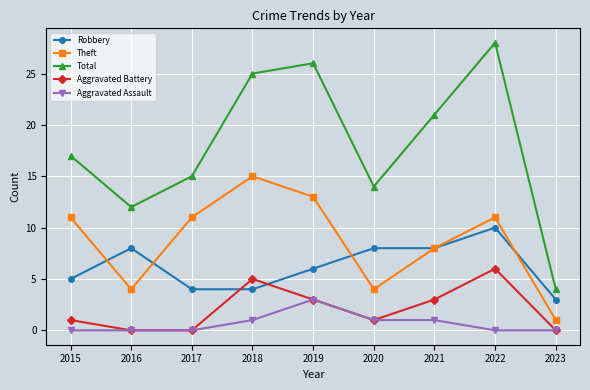

How many series are shown in this chart?

5